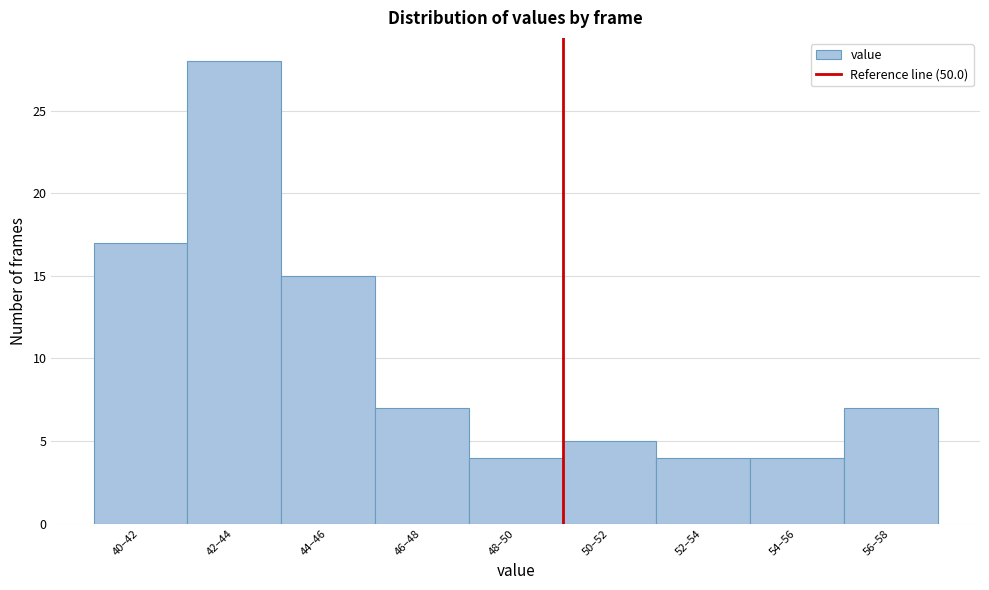

Reading left to right, what are all the values shown in this chart?

17	28	15	7	4	5	4	4	7